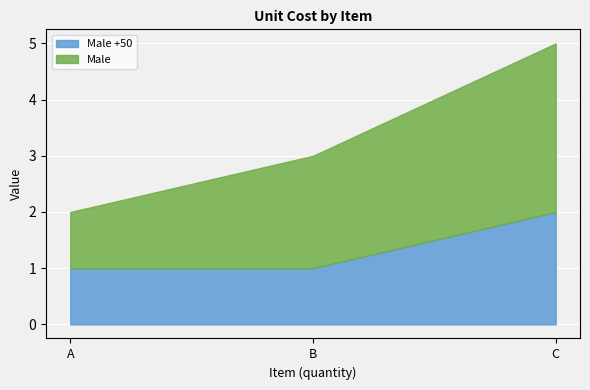

Does the chart display data point markers on the line(s)?

No